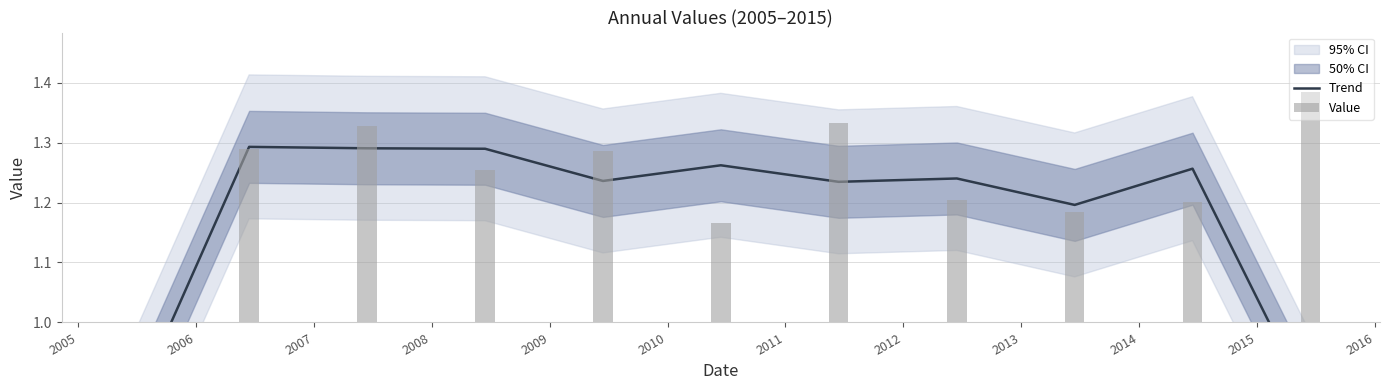

Count the values in the range 1 to 2.

9